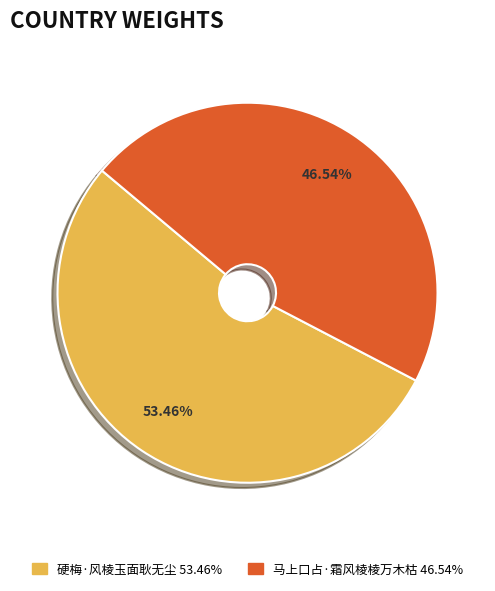

Between 硬梅·风棱玉面耿无尘 and 马上口占·霜风棱棱万木枯, which is larger?

硬梅·风棱玉面耿无尘